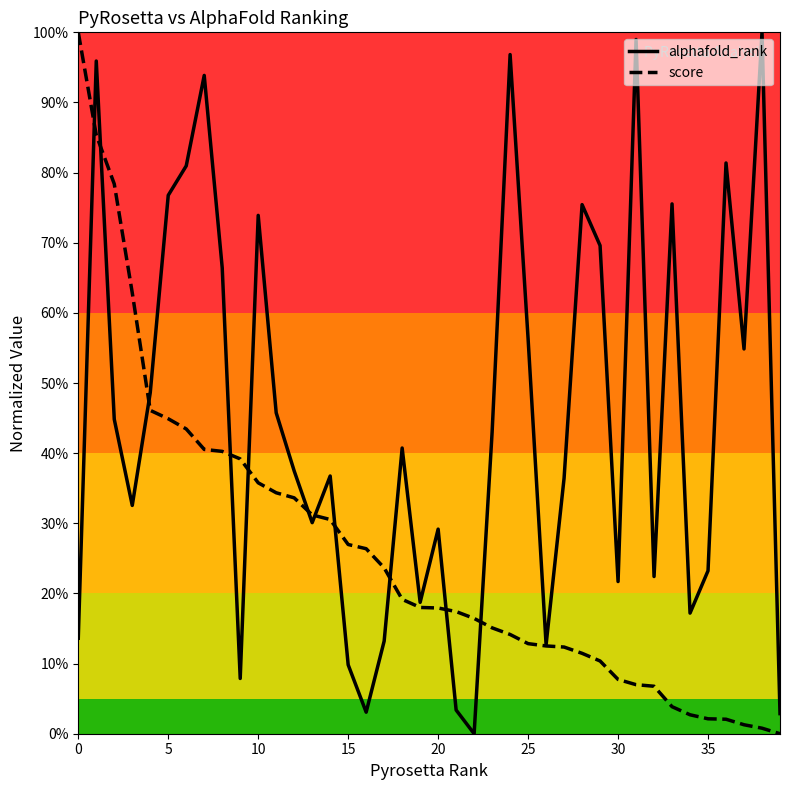

Does the chart display data point markers on the line(s)?

No